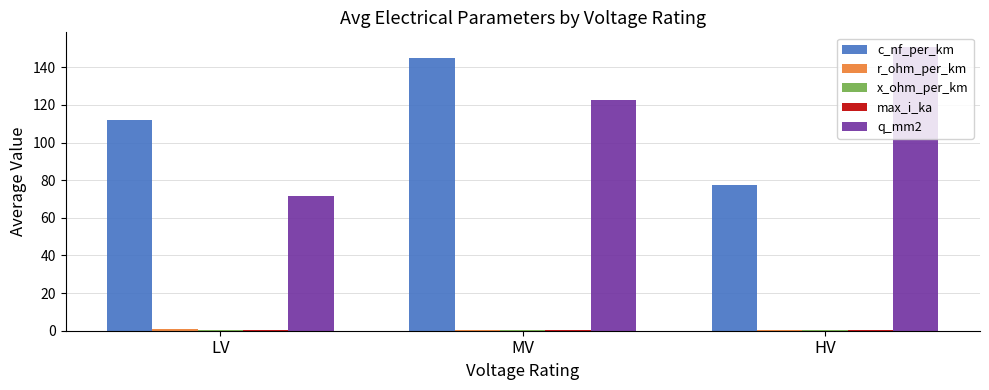

At which category is the sum across all series the highest?

MV